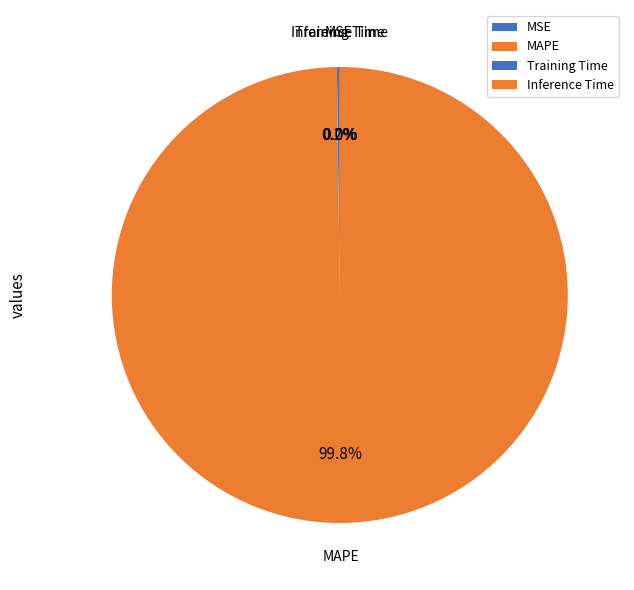

Which category has the biggest portion of the pie?

MAPE